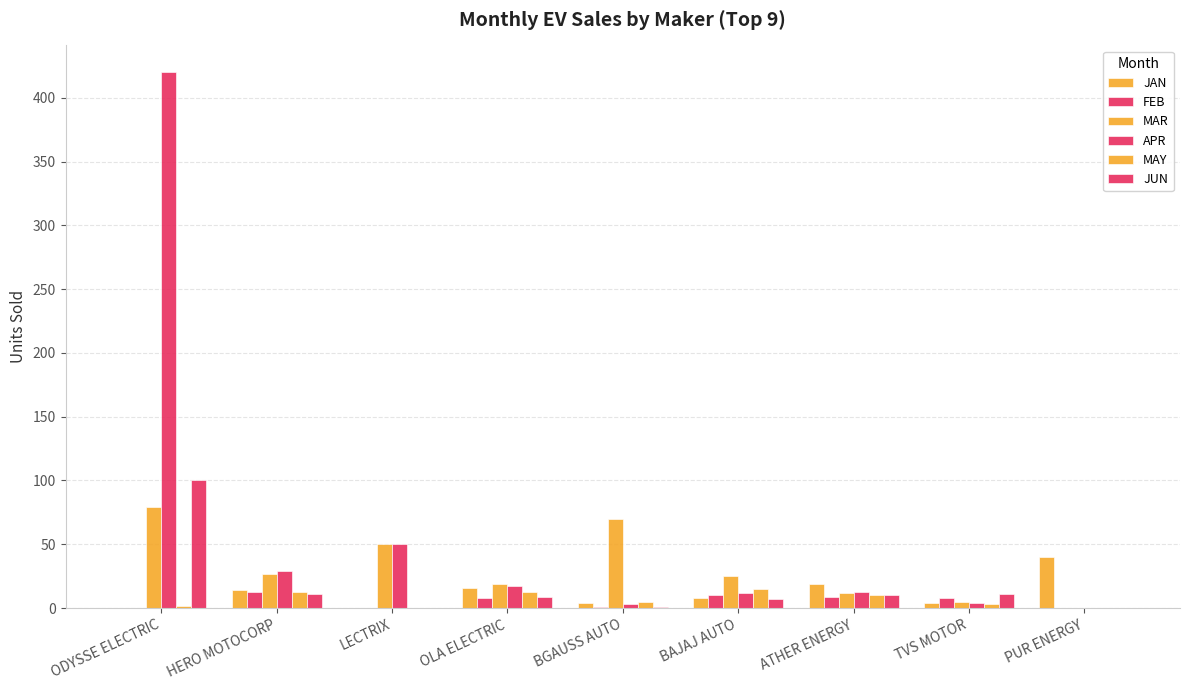

How many series are shown in this chart?

6